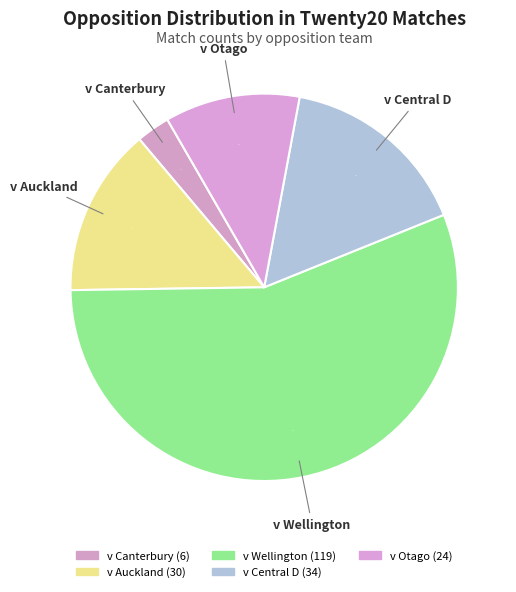

True or false: v Auckland accounts for 14% of the total.

True